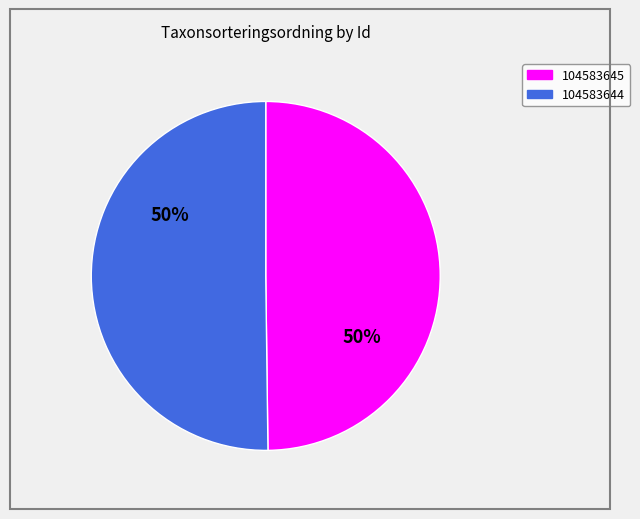

To the nearest percent, what portion does 104583644 represent?

50%